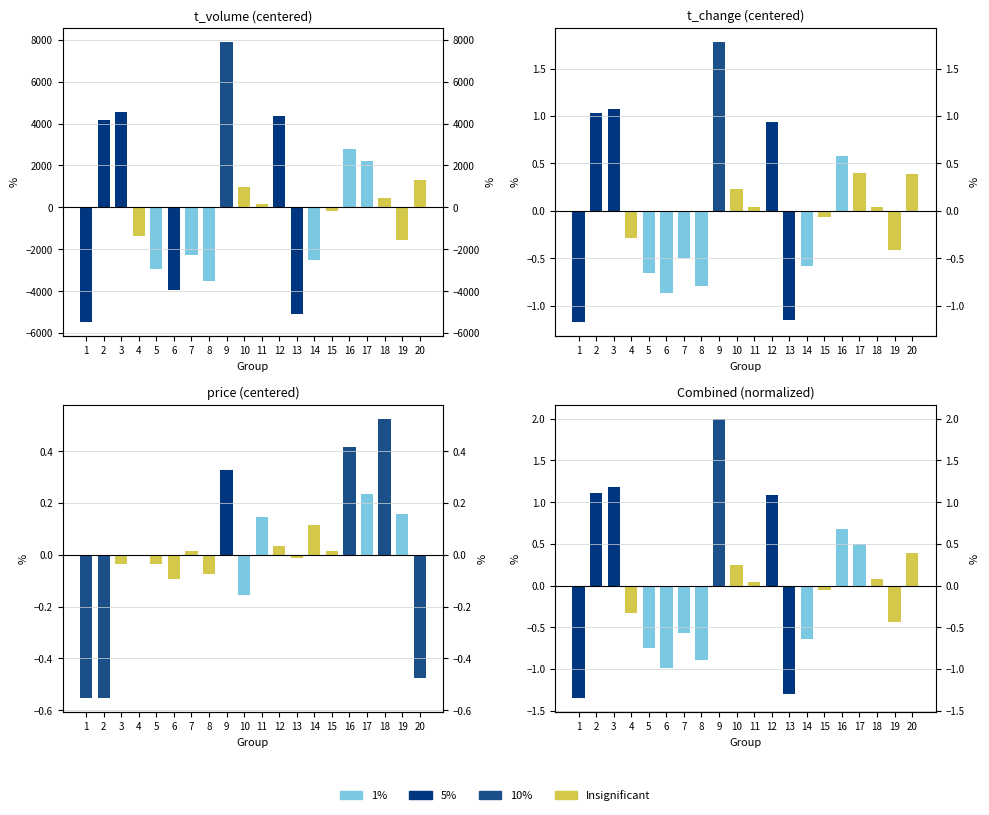

What is the greatest value displayed?

7888.3